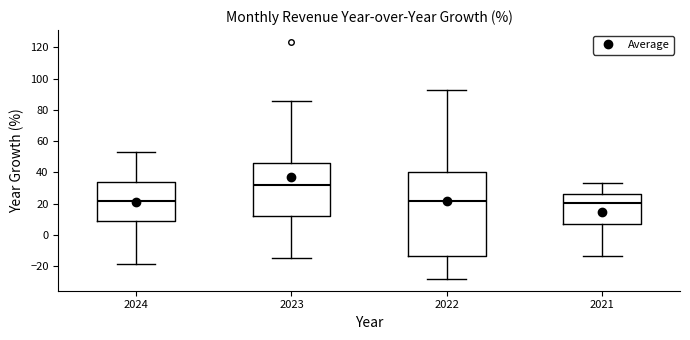

Reading left to right, transcribe this box plot: for each box, give where its median line is, the range the box spans, and where its two whiskers end, as read against the y-axis. The values are not printed on the chart, so give them approximately, as read against the axis.

2024: median 22, box 8 to 34, whiskers -18 to 52
2023: median 32, box 12 to 46, whiskers -14 to 86
2022: median 22, box -14 to 40, whiskers -28 to 92
2021: median 20, box 8 to 26, whiskers -14 to 34